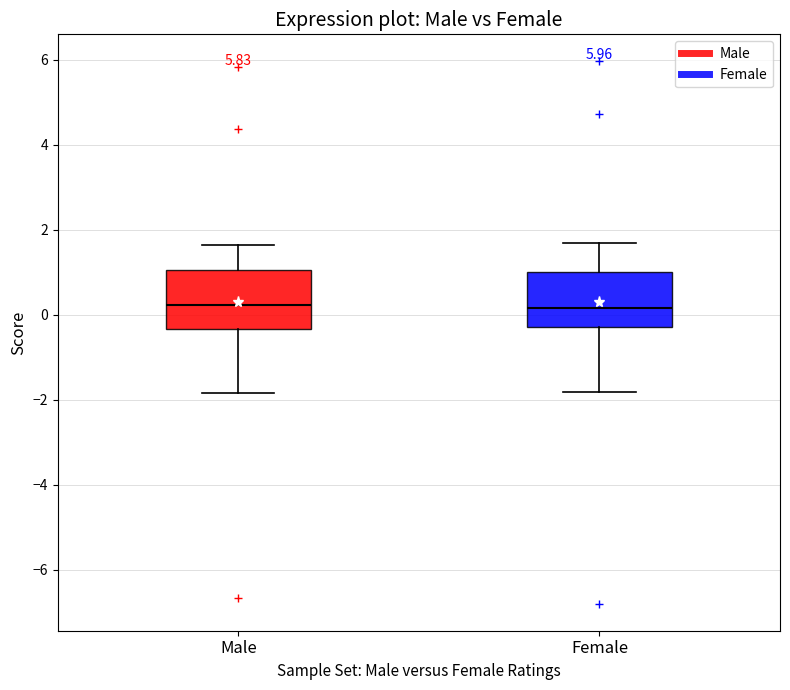

Where does the median line of the box for Female sit on the y-axis? The values are not printed on the chart, so give them approximately, as read against the axis.

0.2